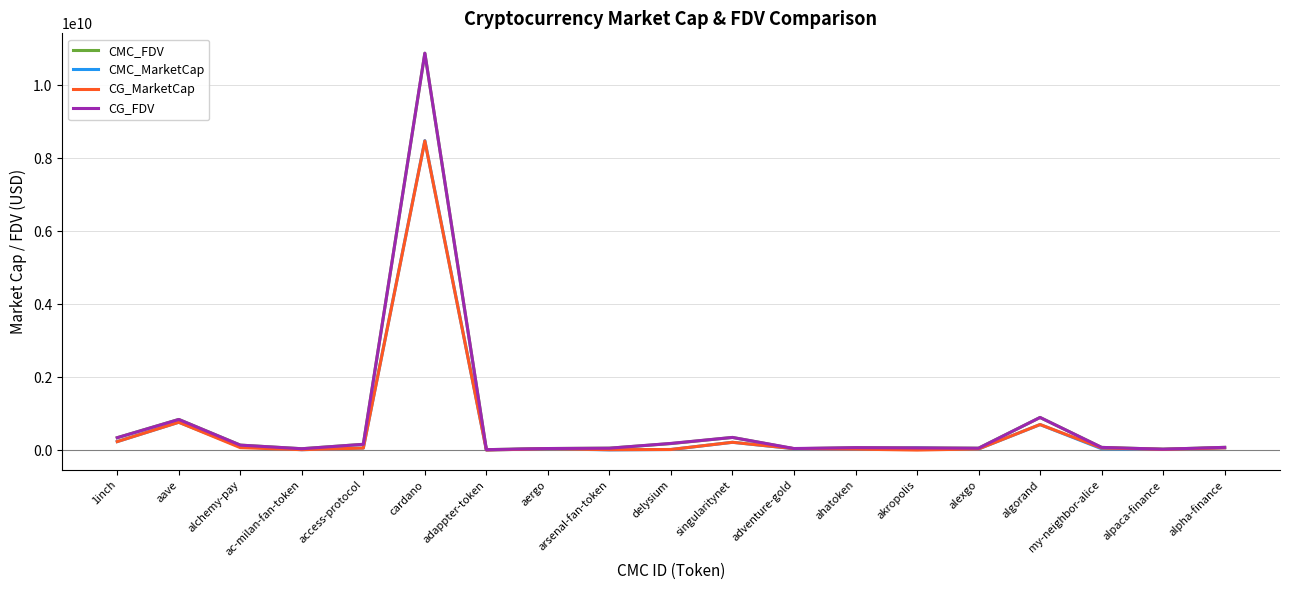

Which category has the highest value in the CG_FDV series?

cardano